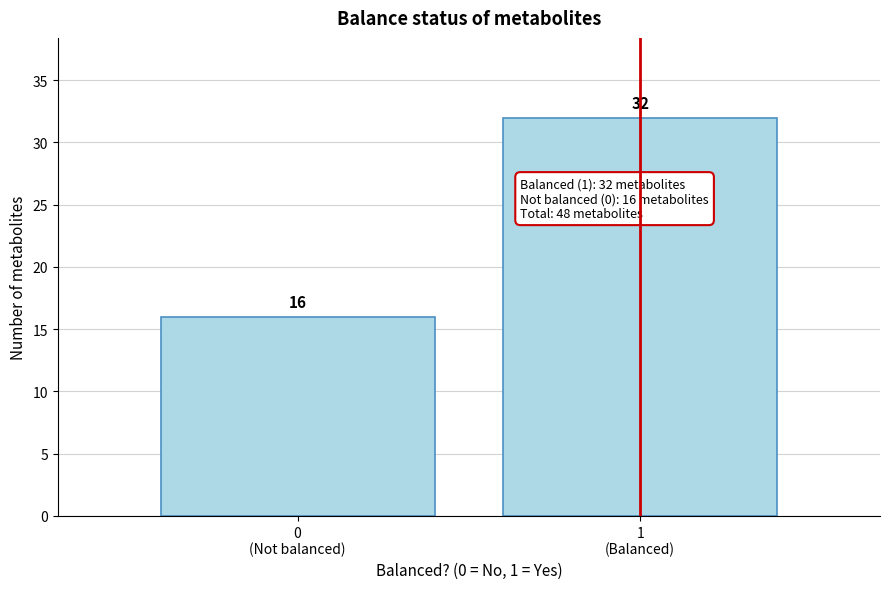

Reading left to right, what are all the values shown in this chart?

16	32